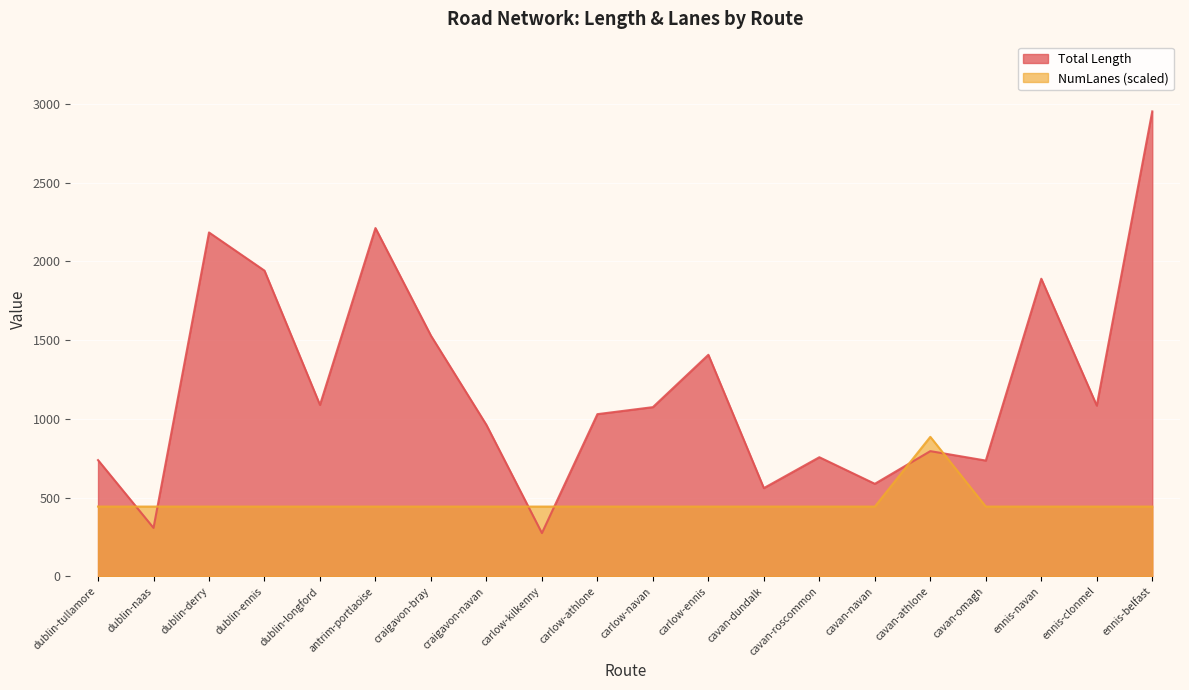

What is the approximate value of NumLanes at ennis-clonmel?

442.7